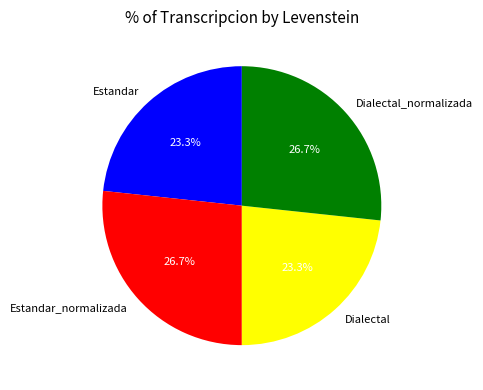

To the nearest percent, what is the average slice percentage?

25%